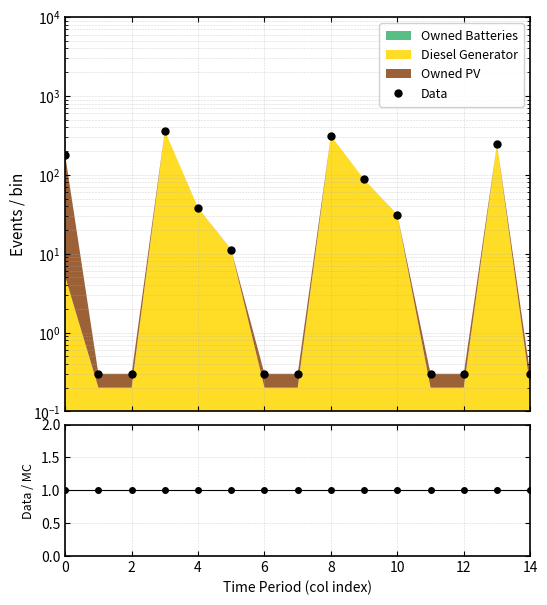

How many lines are shown in the chart?

2